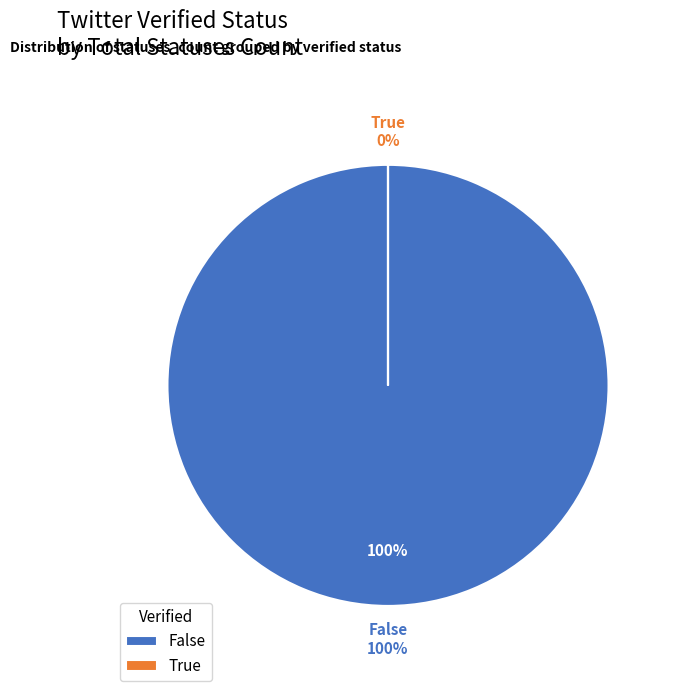

Is there a majority slice in this chart?

No